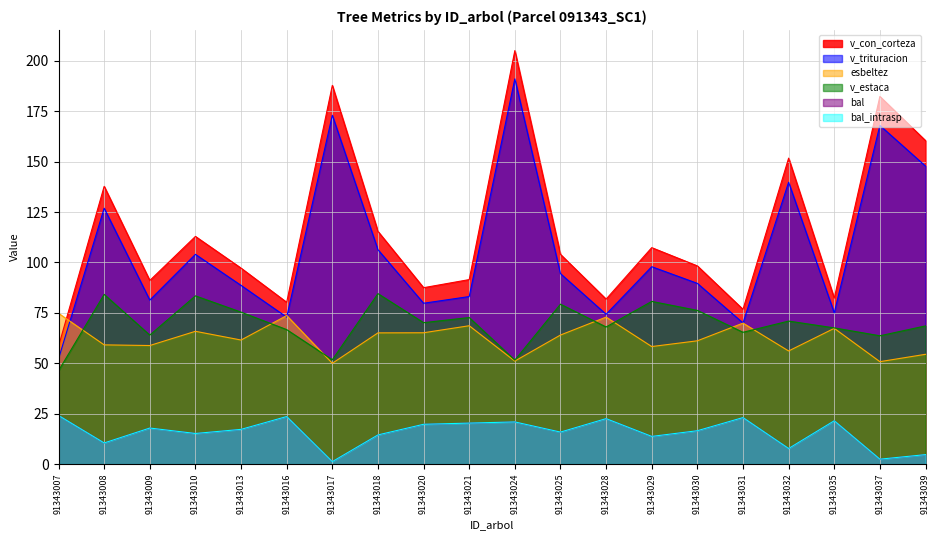

What are all the series names shown in the legend?

bal, bal_intrasp, esbeltez, v_con_corteza, v_estaca, v_trituracion